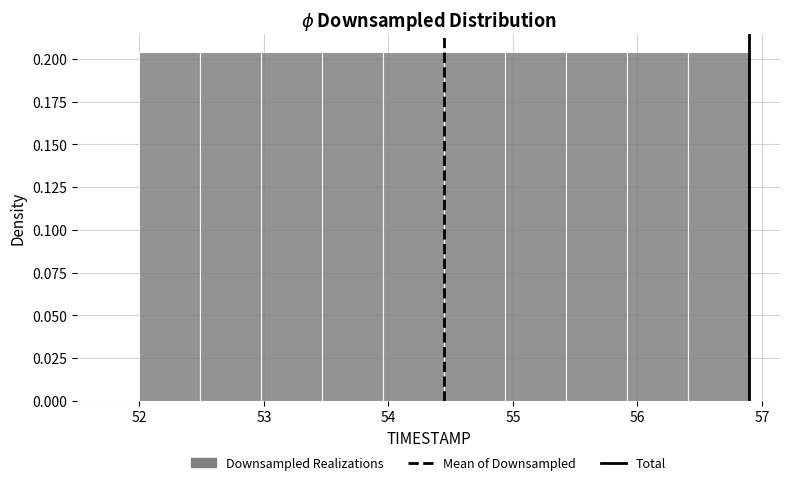

Reading left to right, list every bar in this chart as the range it spans on the x-axis followed by its height. Neither the bar edges nor the heights are printed on the chart, so give them approximately, as read against the axes.

52.00 to 52.49: 0.205
52.49 to 52.98: 0.205
52.98 to 53.47: 0.205
53.47 to 53.96: 0.205
53.96 to 54.45: 0.205
54.45 to 54.94: 0.205
54.94 to 55.43: 0.205
55.43 to 55.92: 0.205
55.92 to 56.41: 0.205
56.41 to 56.90: 0.205